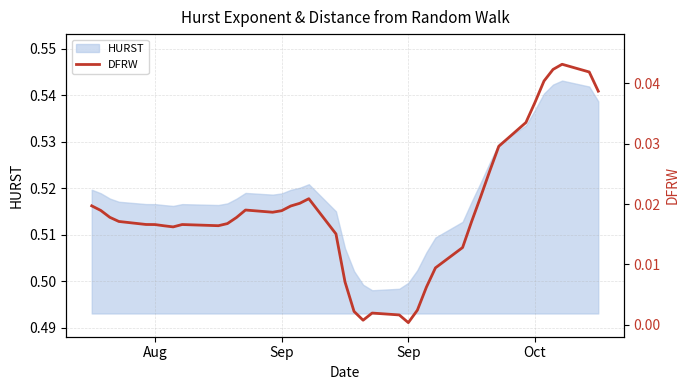

Which category has the lowest value across all series?

Sep